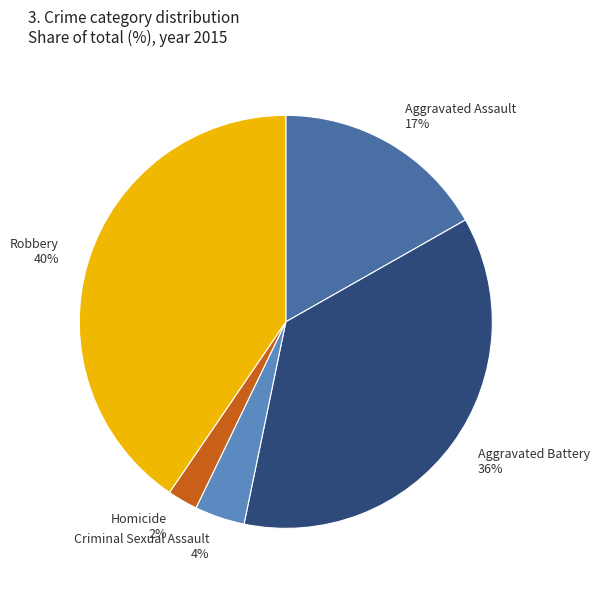

Rank the categories by value from highest to lowest.

Robbery, Aggravated Battery, Aggravated Assault, Criminal Sexual Assault, Homicide